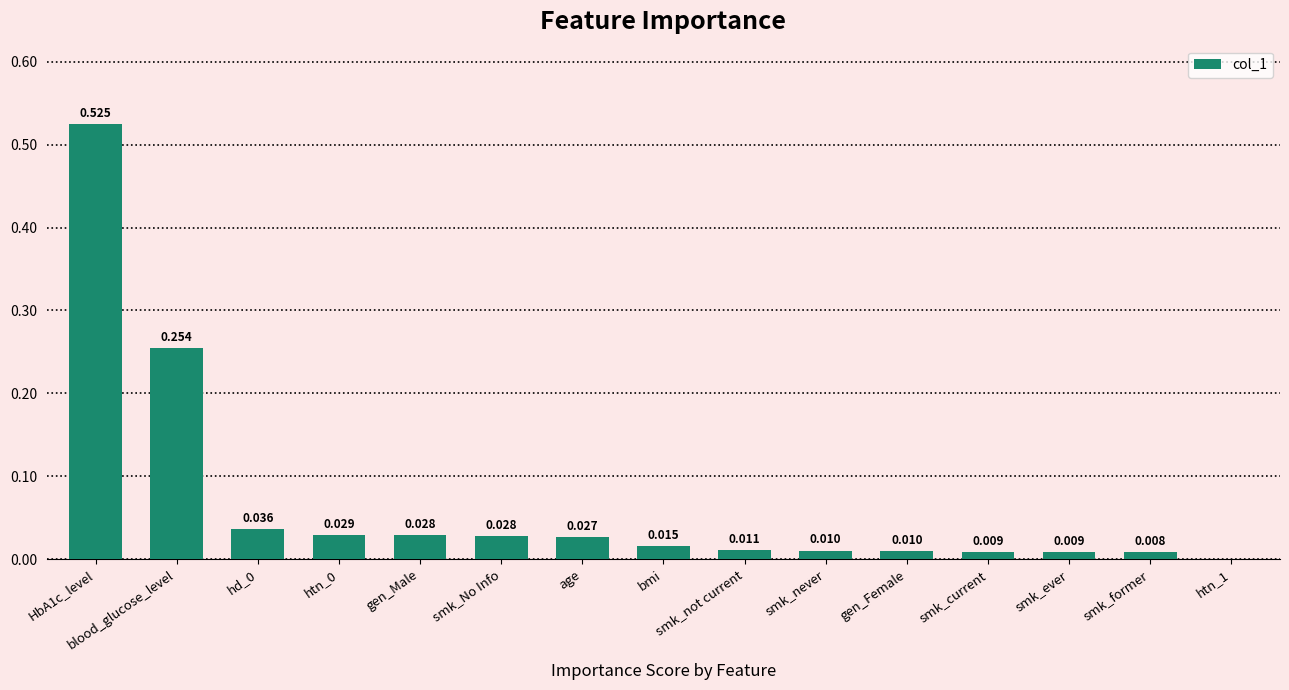

How many positive values are there?

14